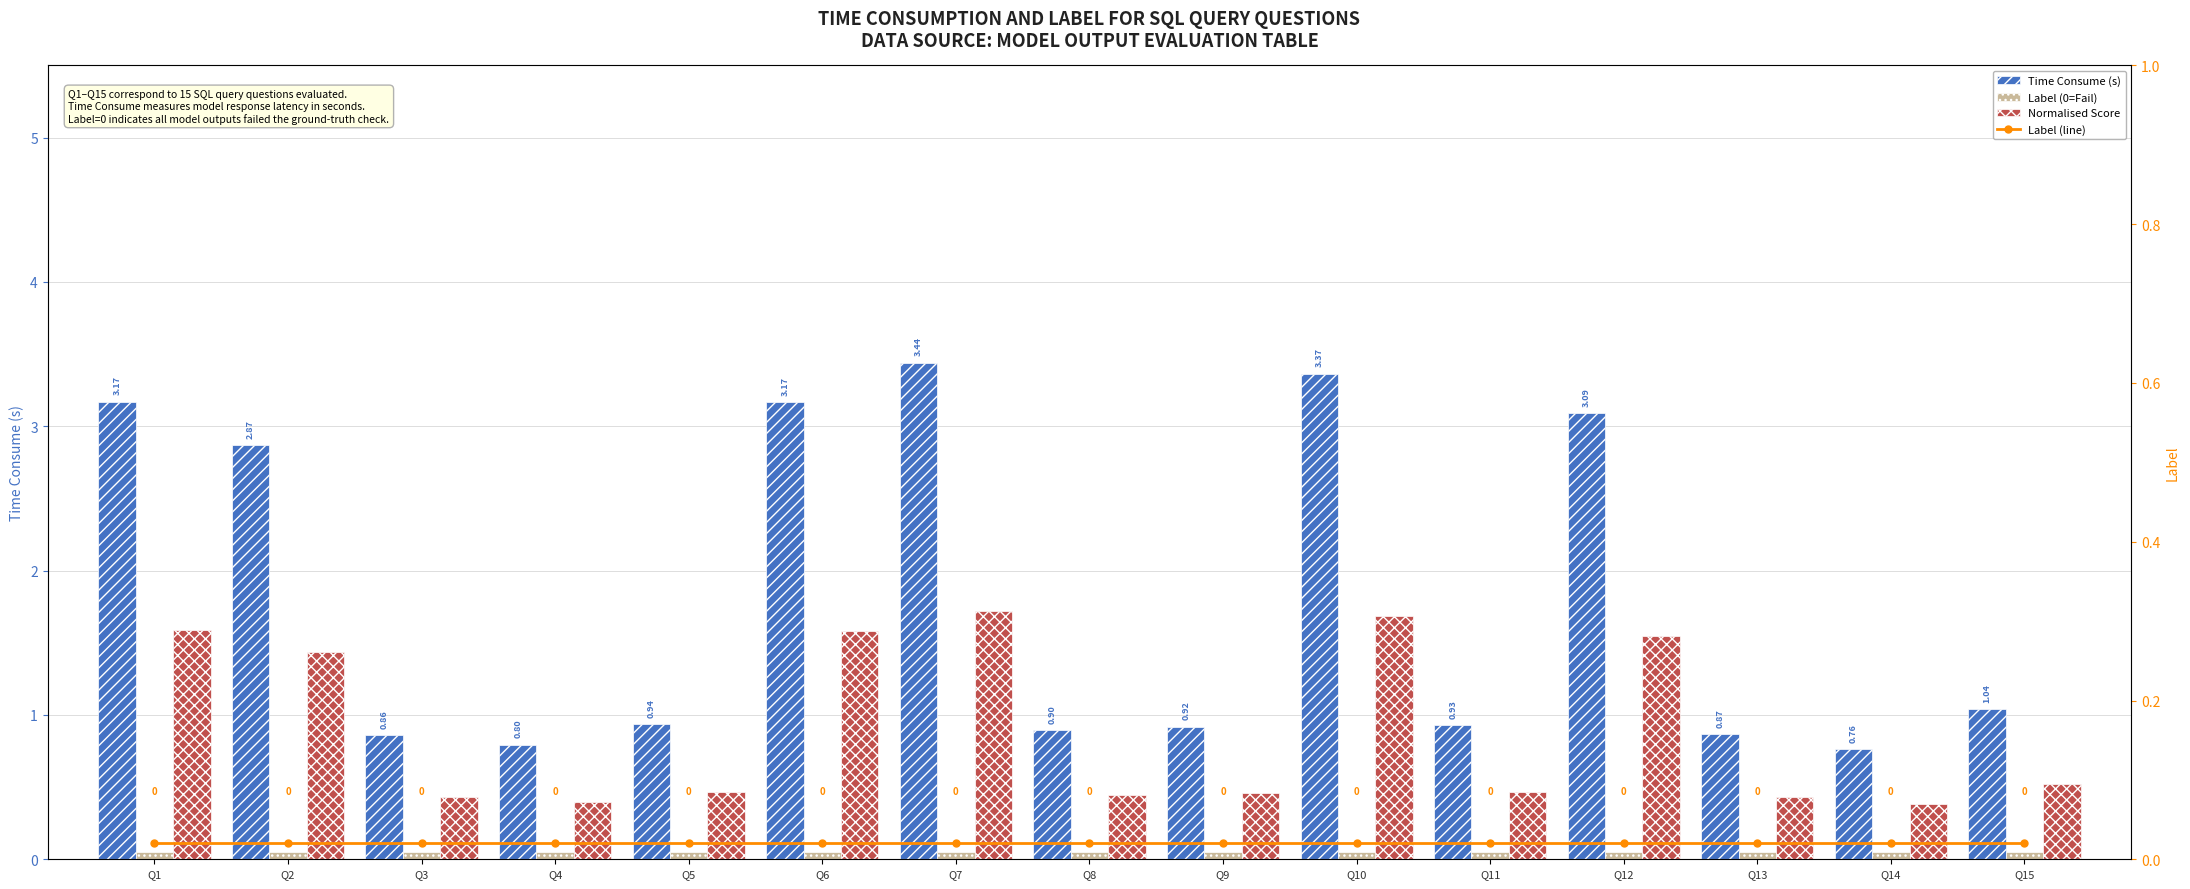

Which series changed the most between Q4 and Q15?

Time Consume (s)